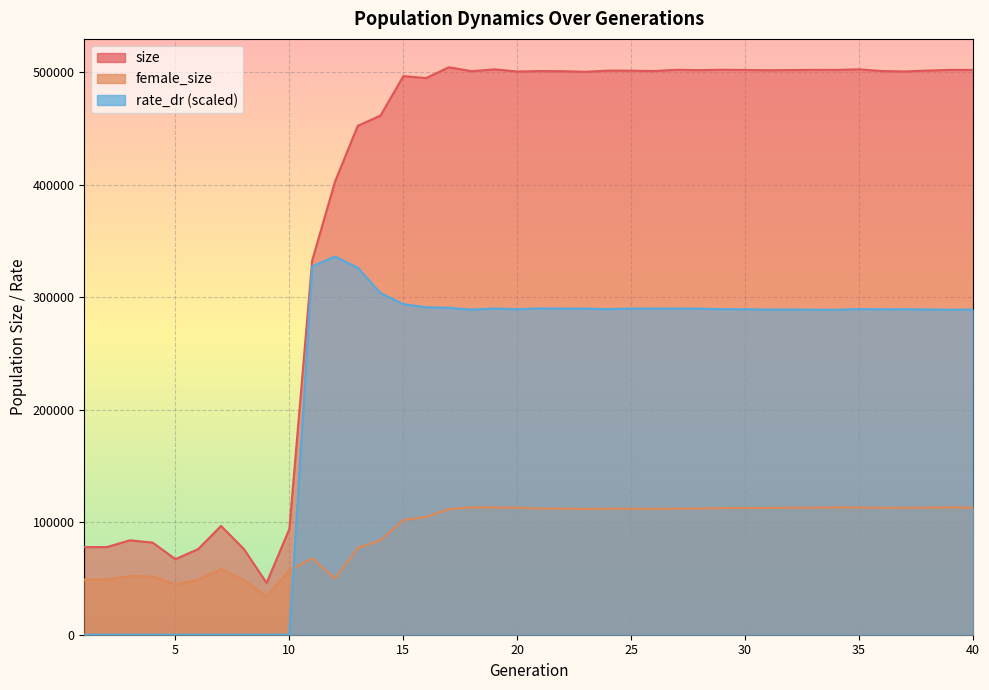

At which label does size reach its minimum?

9